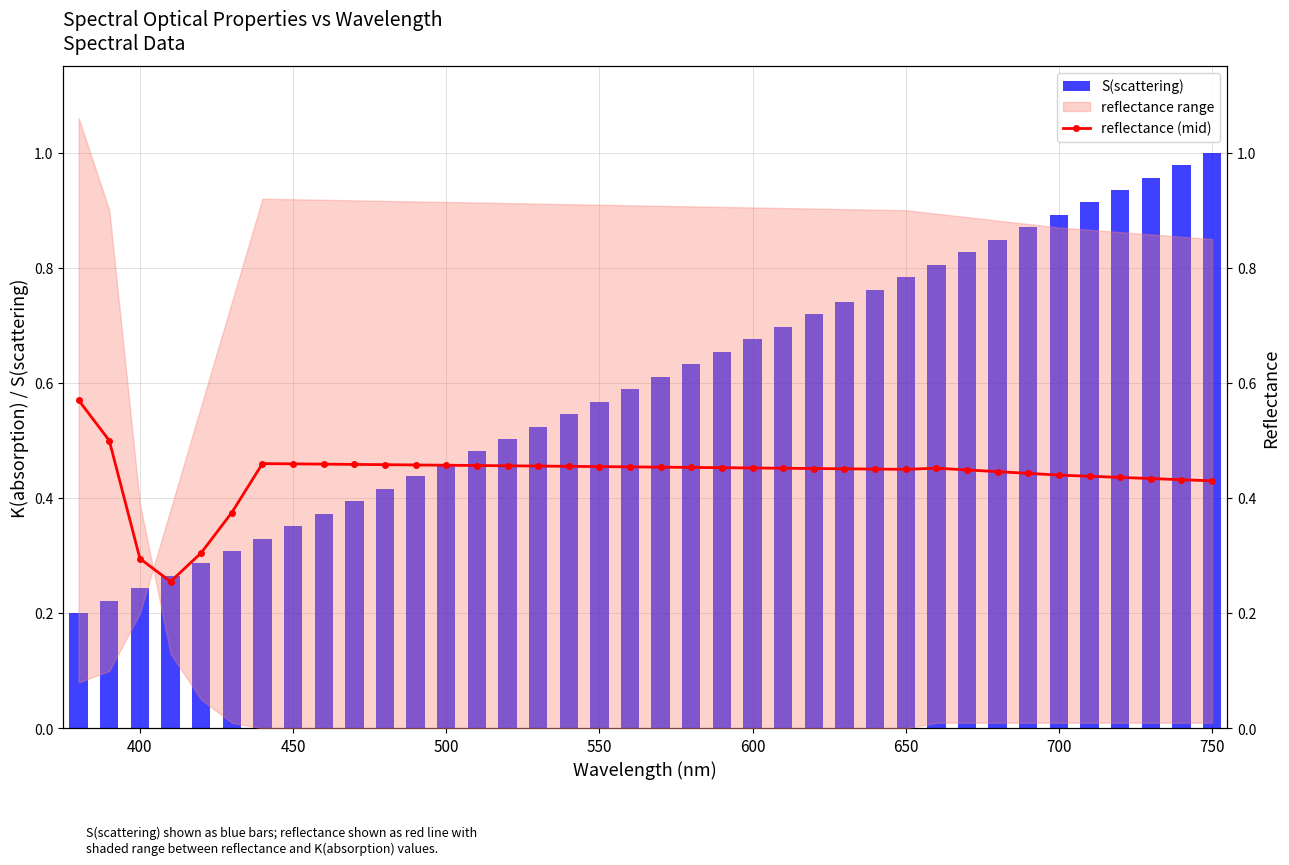

What is the greatest value displayed?

1.0